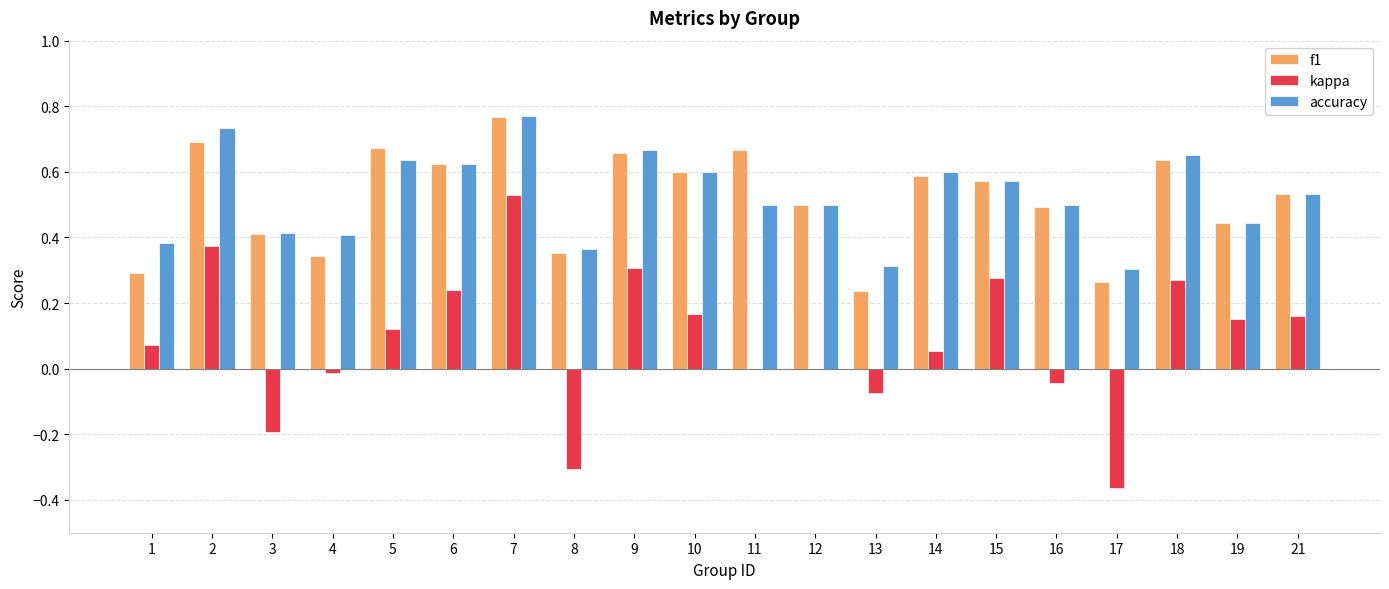

Is it true that accuracy equals 0.6 at 10?

True